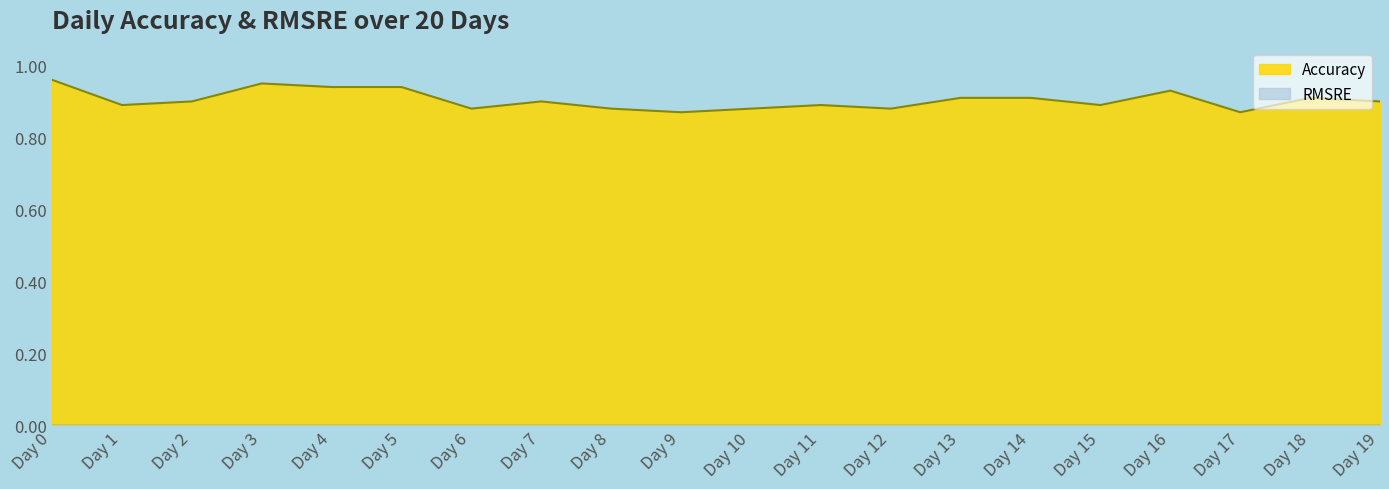

Is it true that the value at Day 15 is 0.9?

True